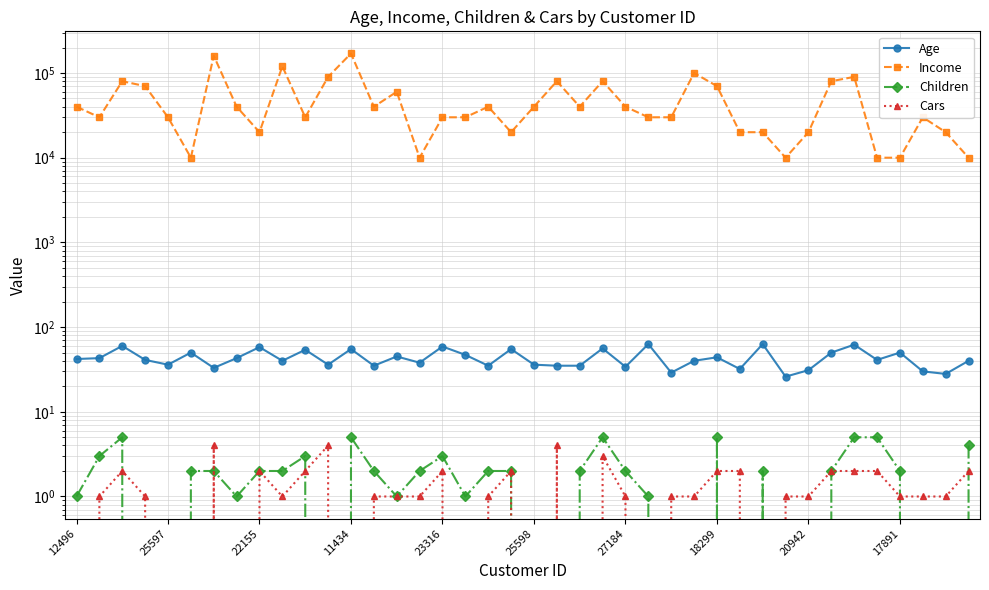

Is the value of Cars at 13 greater than the value of Age at 23316?

No